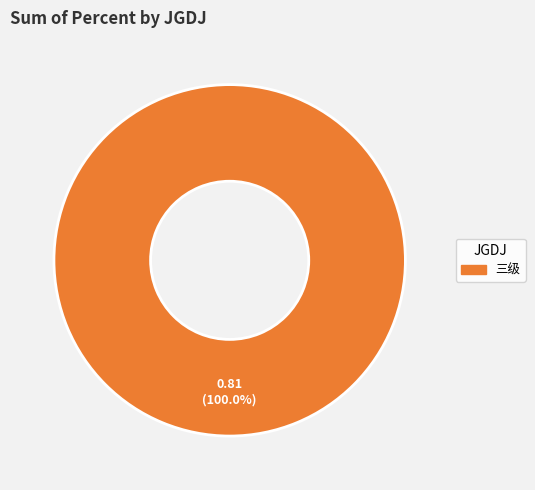

How many slices are in this pie chart?

1